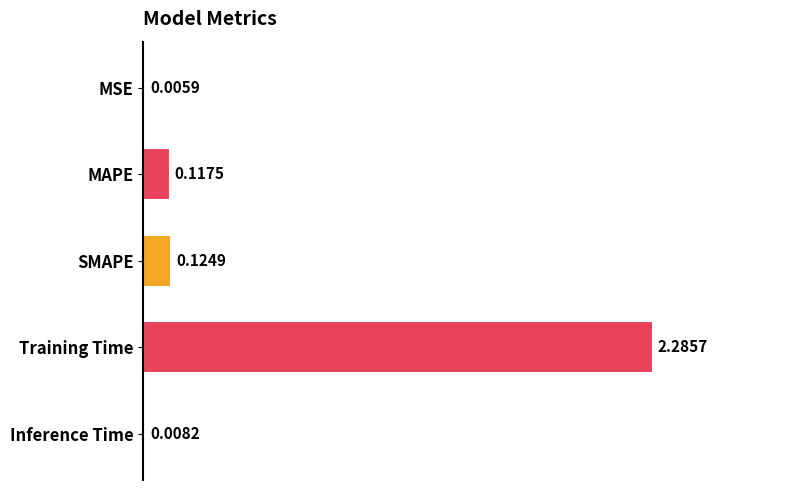

Where is the data nearest to the value 1?

SMAPE